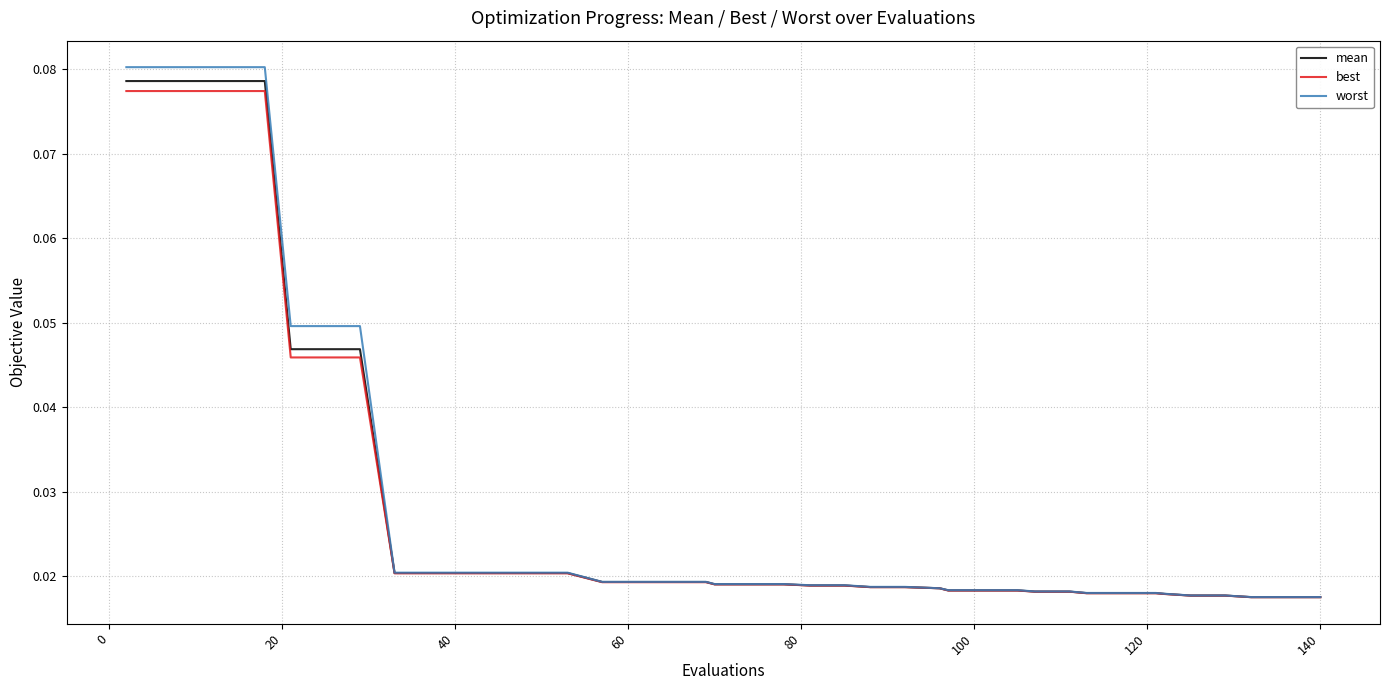

Which series has the largest range (max minus min)?

worst